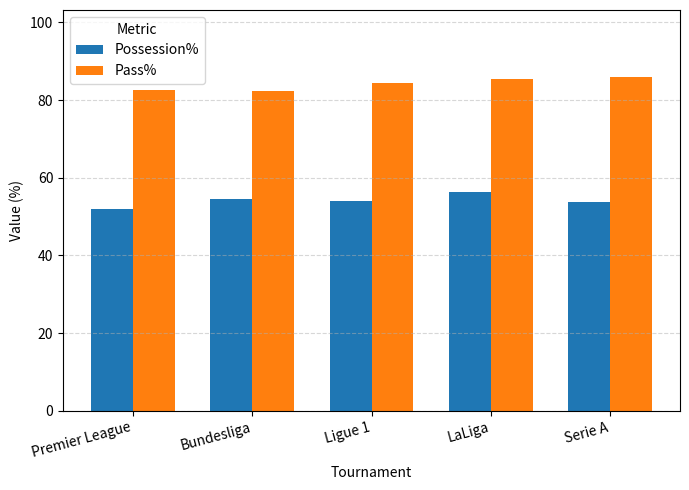

List the series in order of their overall mean, lowest first.

Possession%, Pass%